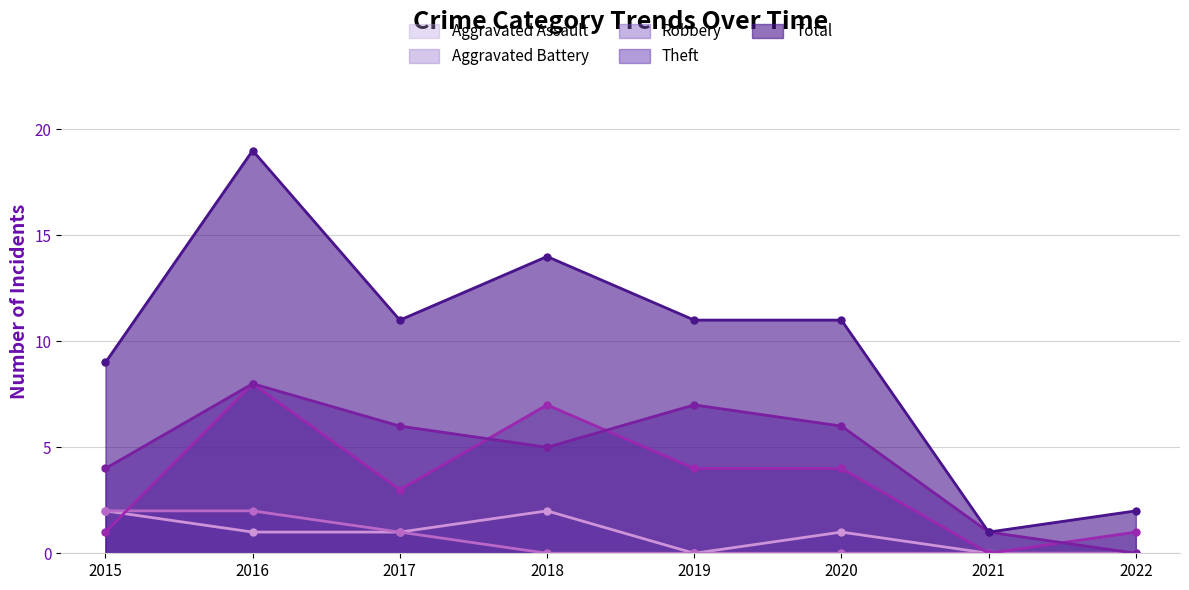

How many lines are shown in the chart?

5